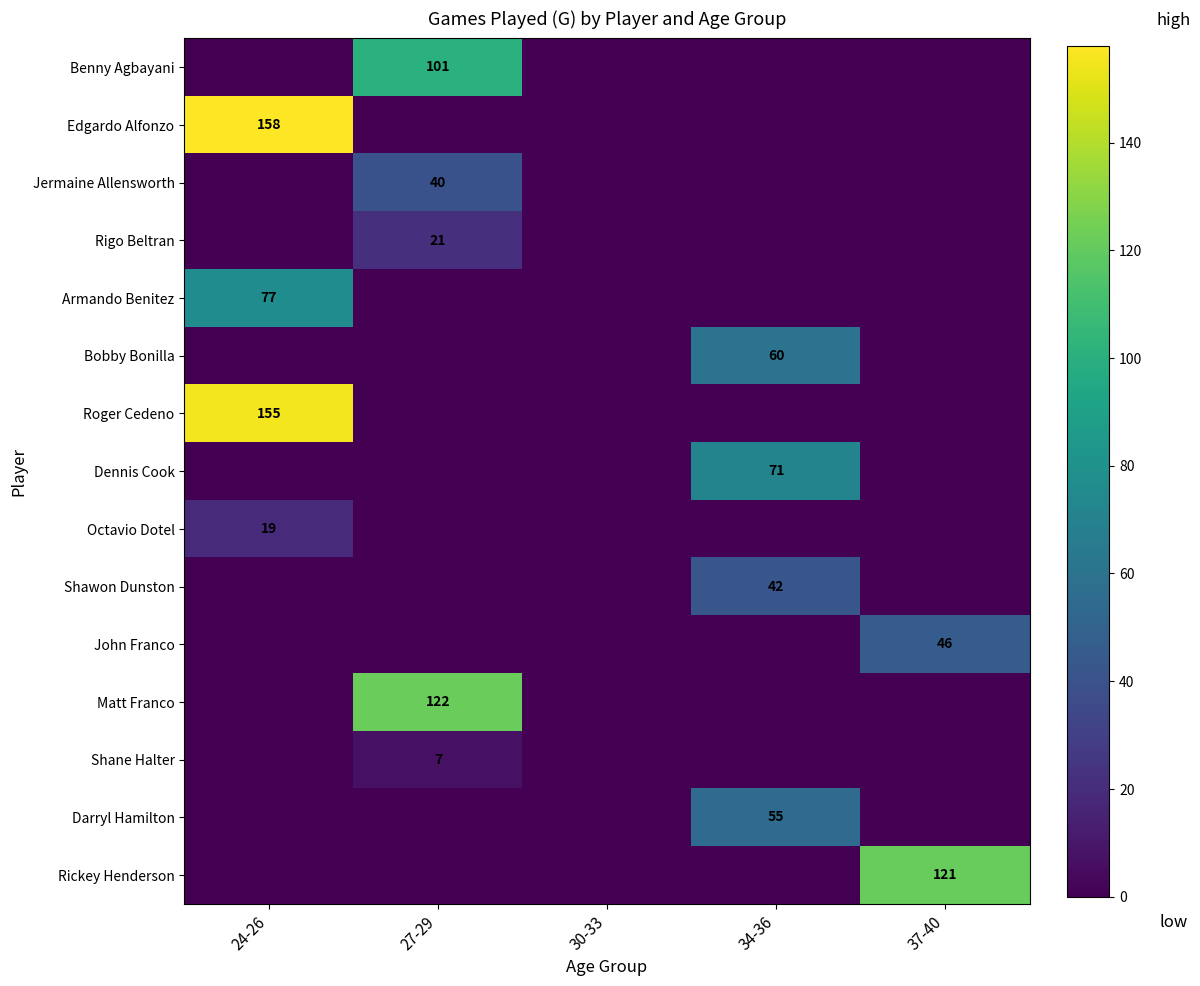

True or false: Armando Benitez has a value of 77 at 24-26.

True